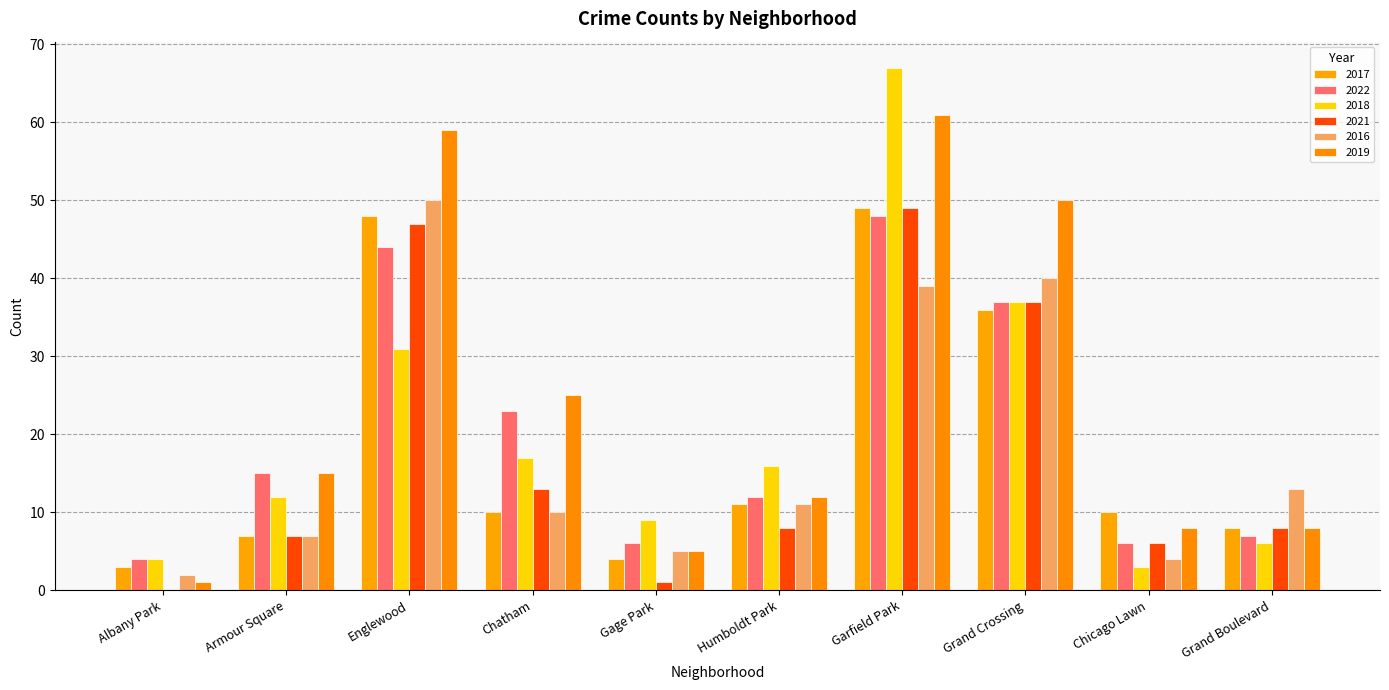

The 2019 series shows 5 at Gage Park. True or false?

True